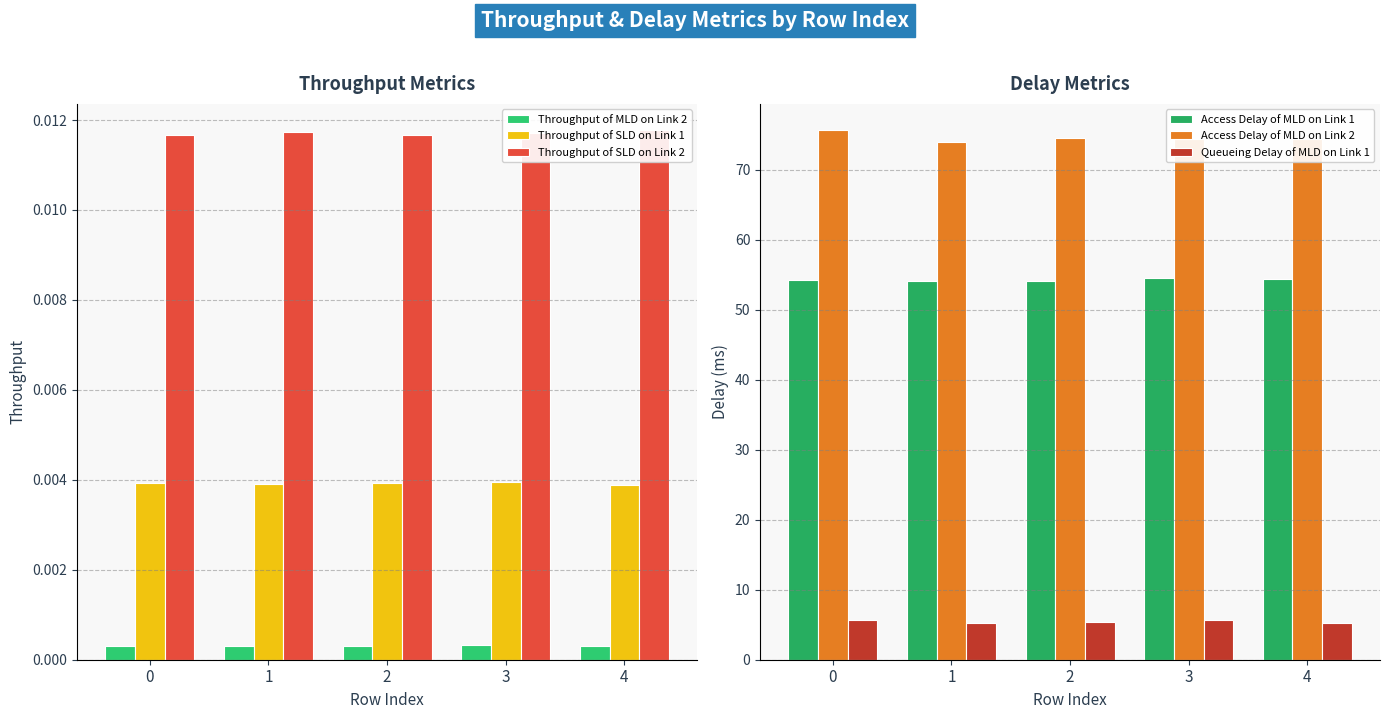

How many distinct data groups are displayed?

6